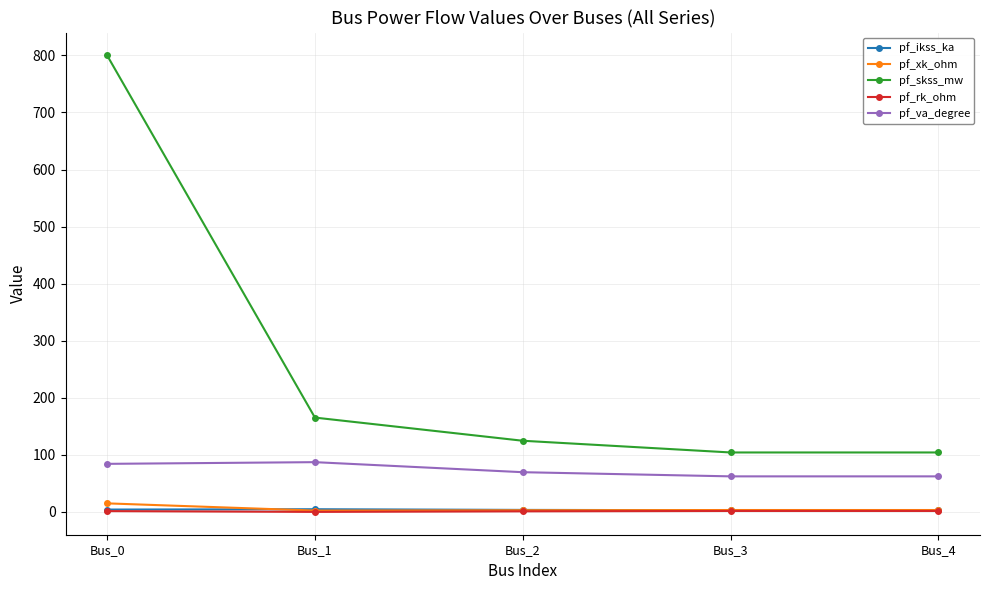

What is the value of the pf_skss_mw point at the 2nd from the left?

165.3